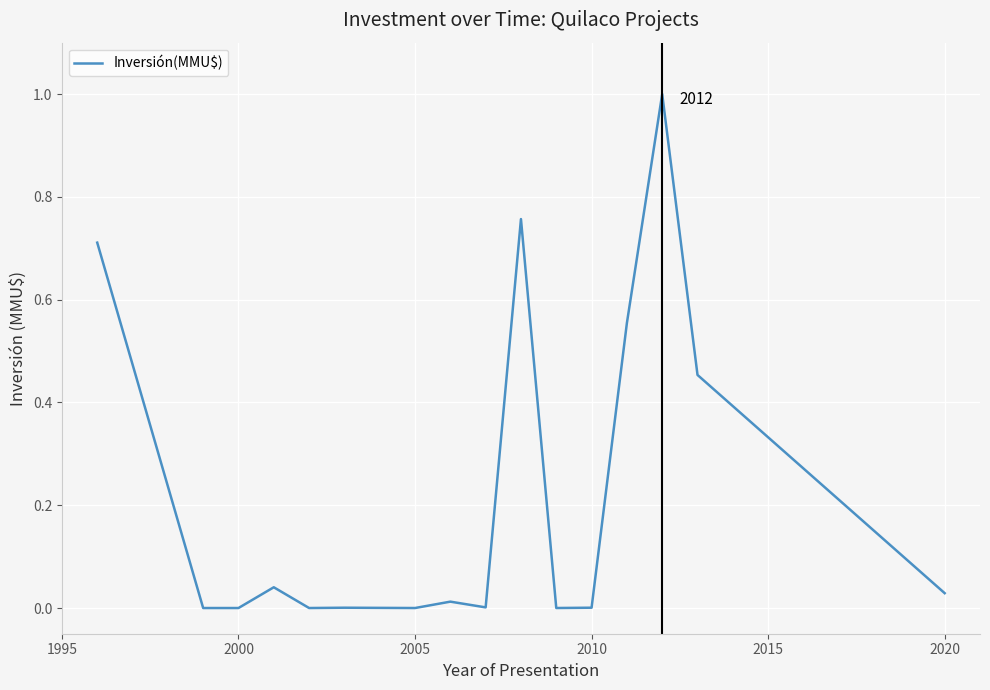

Does the chart display data point markers on the line(s)?

No